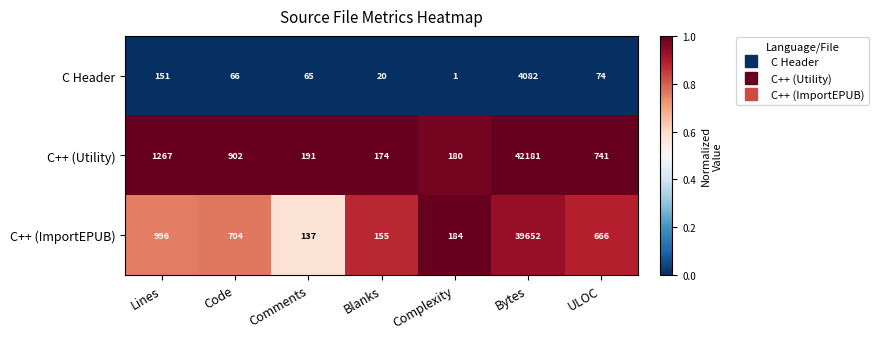

Count the number of data series in this chart.

3